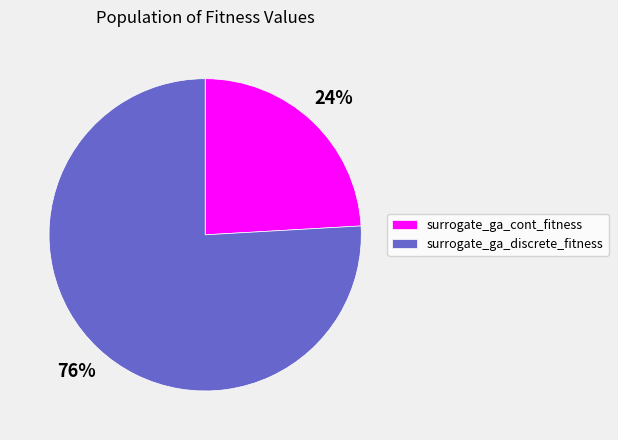

What is the largest slice in the pie chart?

surrogate_ga_discrete_fitness